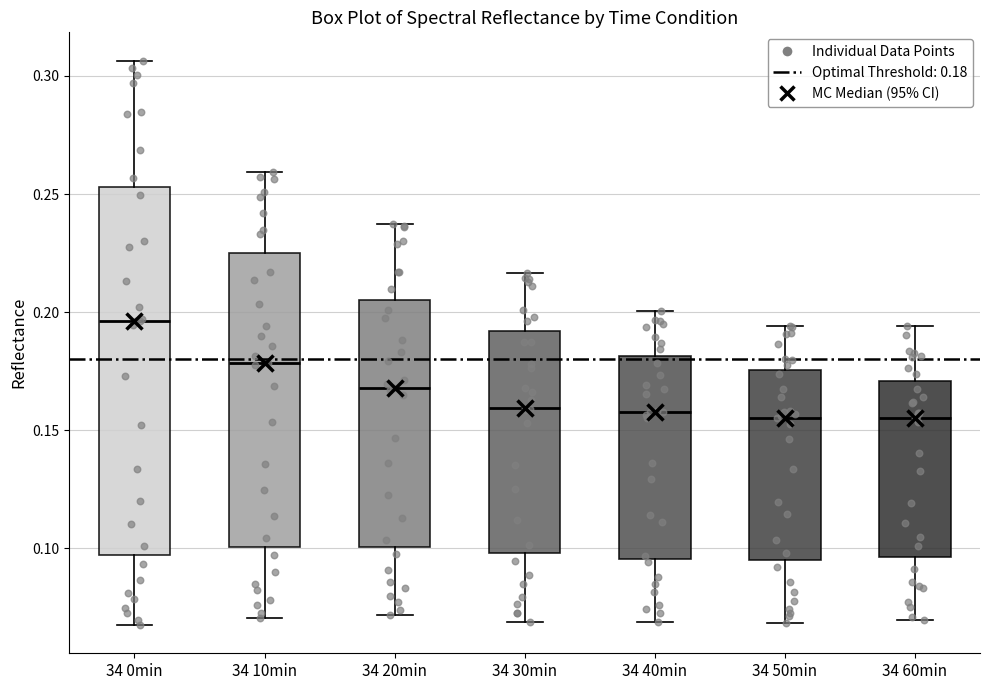

Reading left to right, transcribe this box plot: for each box, give where its median line is, the range the box spans, and where its two whiskers end, as read against the y-axis. The values are not printed on the chart, so give them approximately, as read against the axis.

34 0min: median 0.195, box 0.095 to 0.255, whiskers 0.070 to 0.305
34 10min: median 0.180, box 0.100 to 0.225, whiskers 0.070 to 0.260
34 20min: median 0.170, box 0.100 to 0.205, whiskers 0.070 to 0.235
34 30min: median 0.160, box 0.100 to 0.190, whiskers 0.070 to 0.215
34 40min: median 0.160, box 0.095 to 0.180, whiskers 0.070 to 0.200
34 50min: median 0.155, box 0.095 to 0.175, whiskers 0.070 to 0.195
34 60min: median 0.155, box 0.095 to 0.170, whiskers 0.070 to 0.195